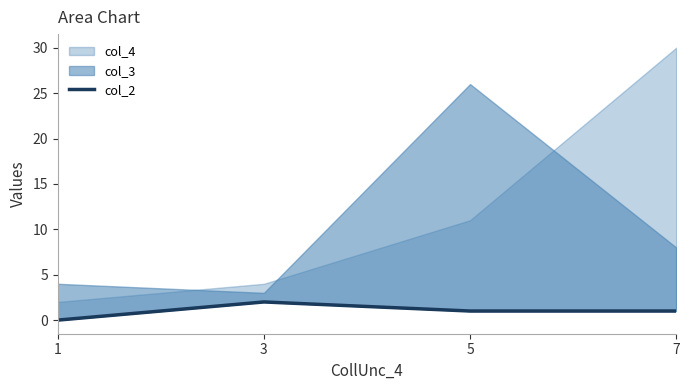

Count the values in the range 1 to 2.

3